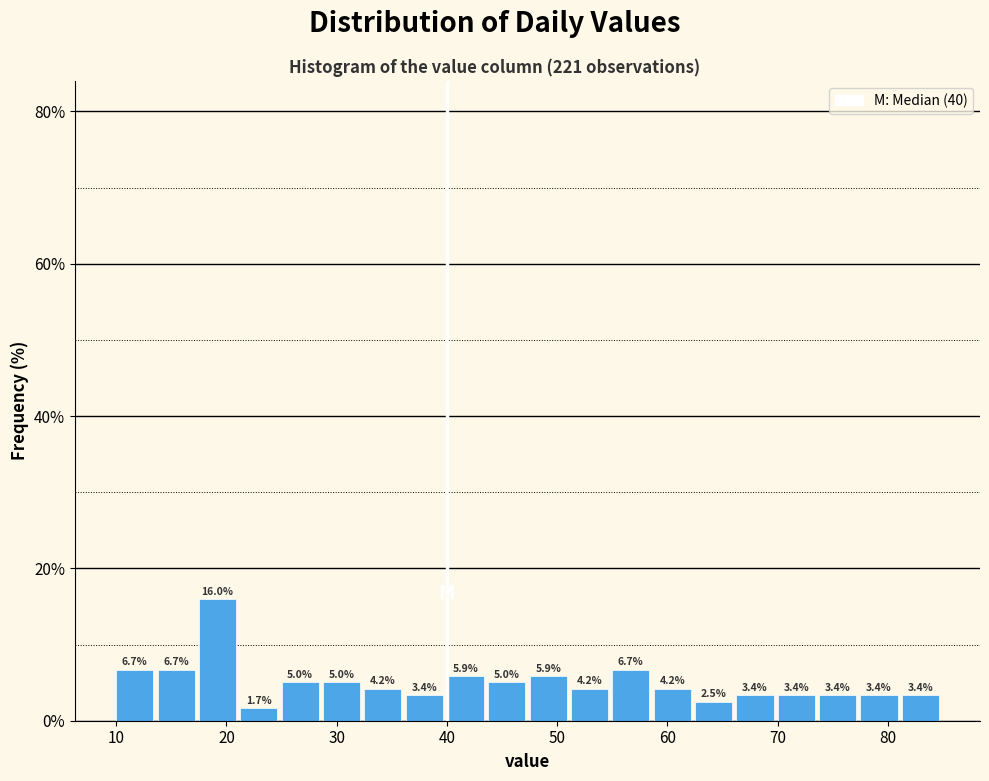

Around what value on the x-axis is the tallest bar? Give the approximate position of its centre, as read against the axis.

19